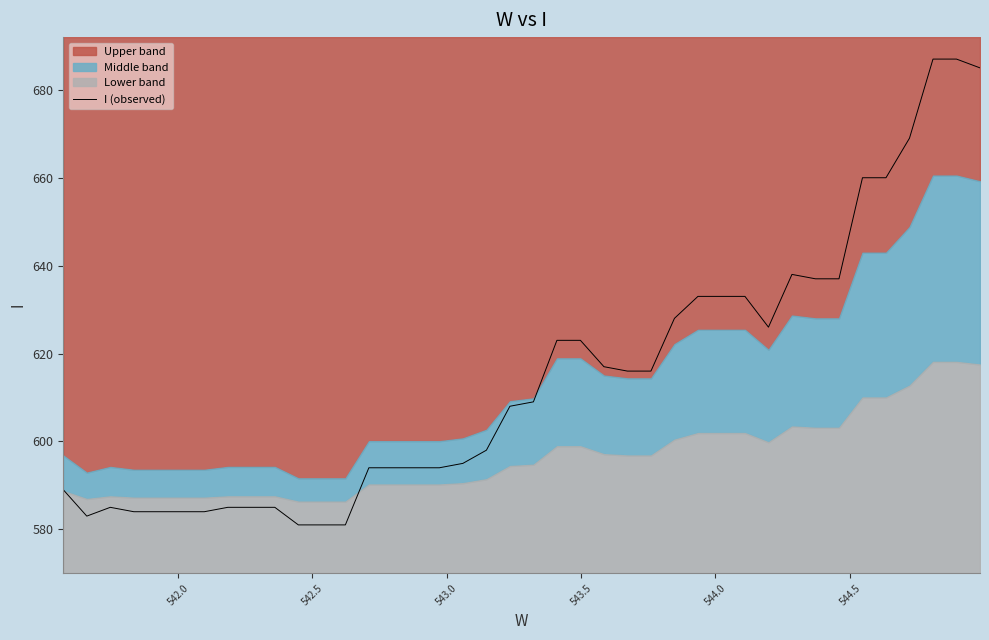

What is the minimum value shown in the chart?

581